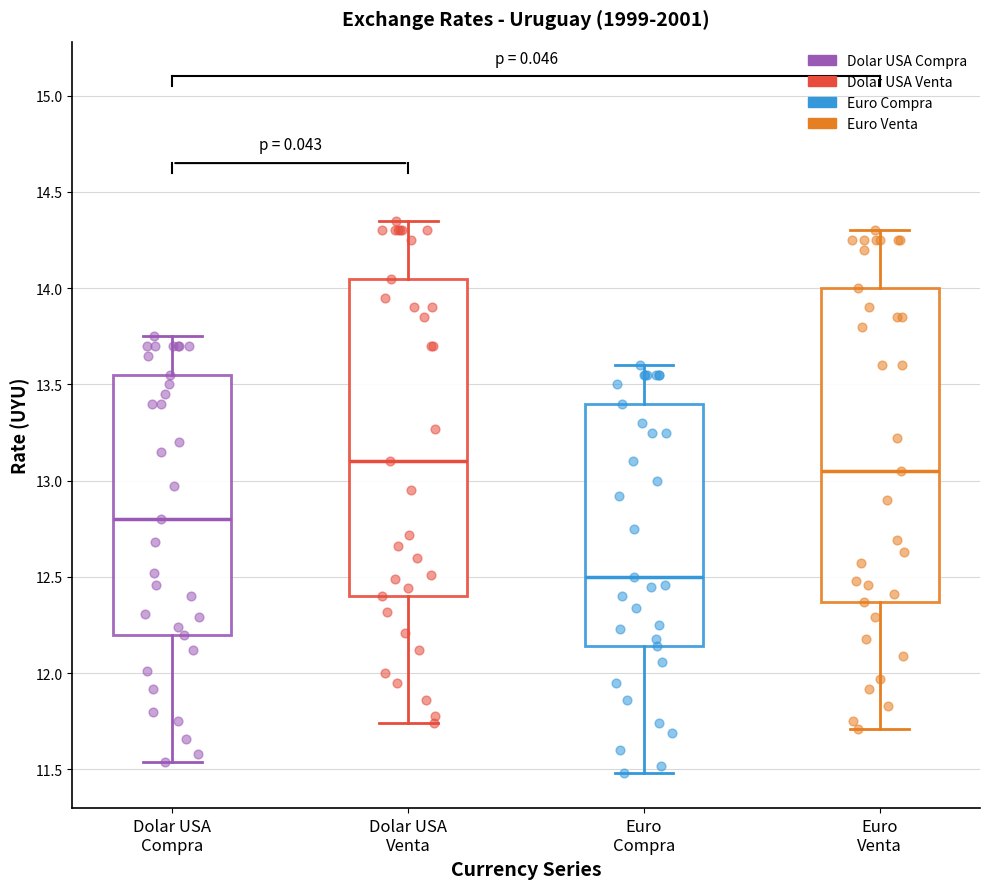

Reading left to right, transcribe this box plot: for each box, give where its median line is, the range the box spans, and where its two whiskers end, as read against the y-axis. The values are not printed on the chart, so give them approximately, as read against the axis.

Dolar USA Compra: median 12.80, box 12.20 to 13.55, whiskers 11.55 to 13.75
Dolar USA Venta: median 13.10, box 12.40 to 14.05, whiskers 11.75 to 14.35
Euro Compra: median 12.50, box 12.15 to 13.40, whiskers 11.50 to 13.60
Euro Venta: median 13.05, box 12.35 to 14.00, whiskers 11.70 to 14.30